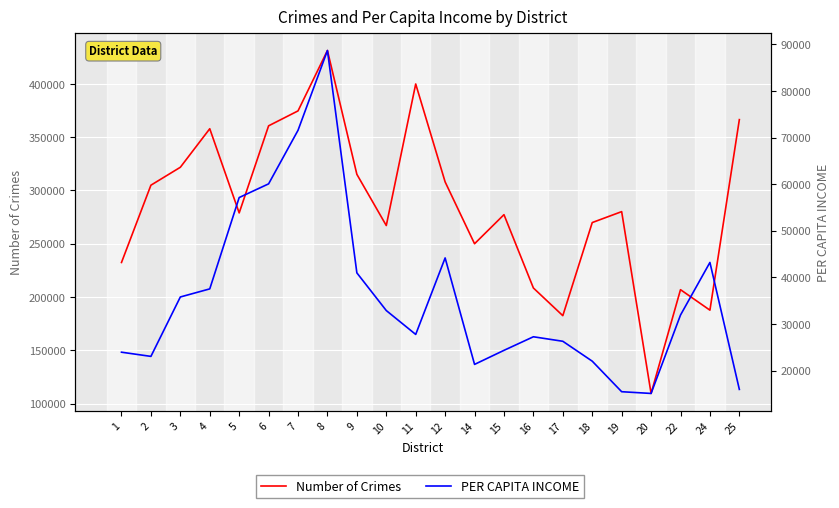

Where is the first local maximum for PER CAPITA INCOME?

8